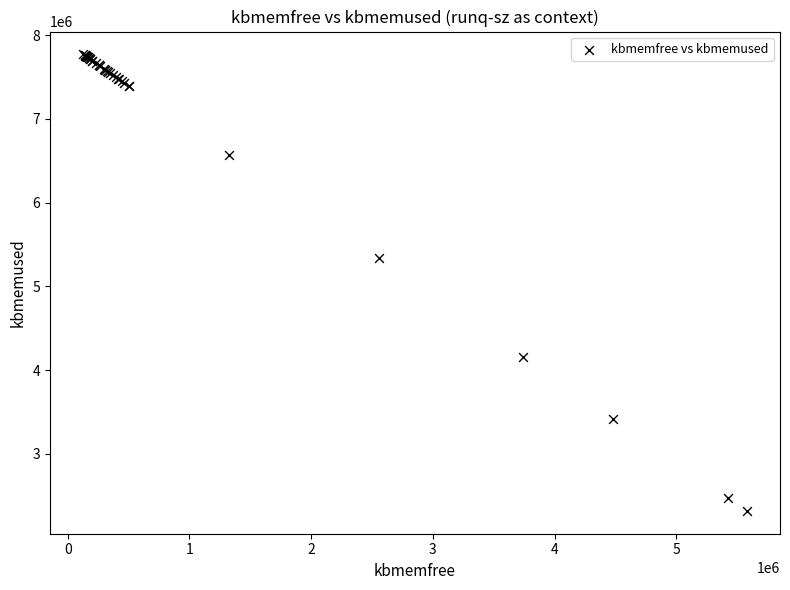

What Y value in the scatter plot is closest to 5045330?

5340160